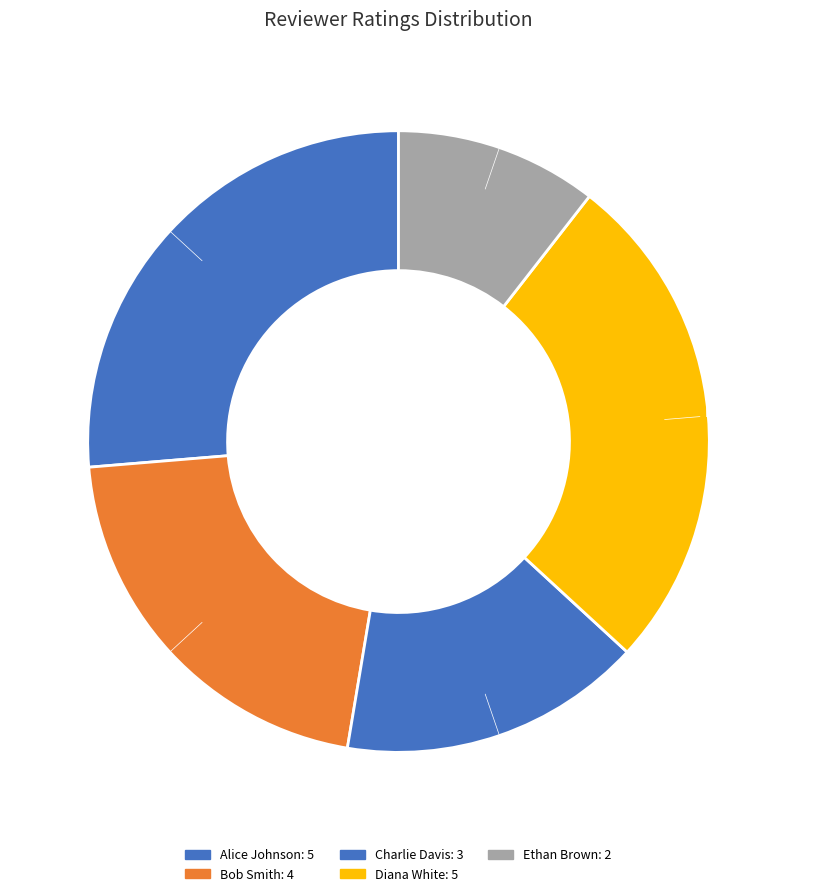

Between Bob Smith and Ethan Brown, which is larger?

Bob Smith